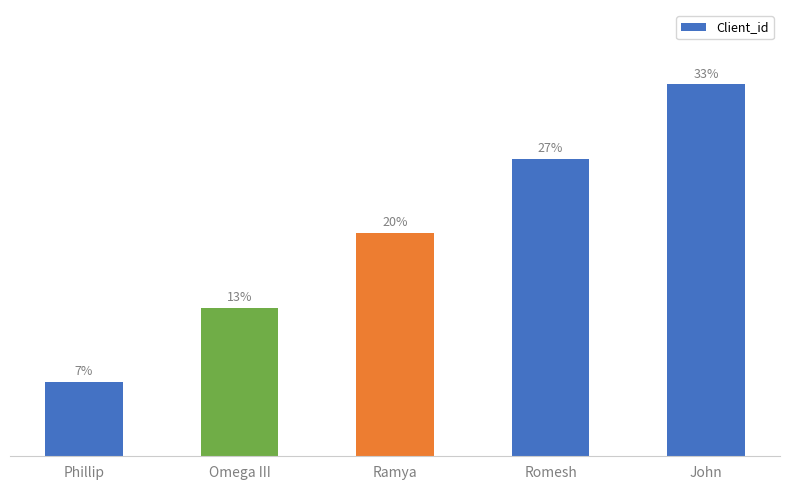

Approximately how many times larger is the value at Romesh compared to Omega III?

2.0